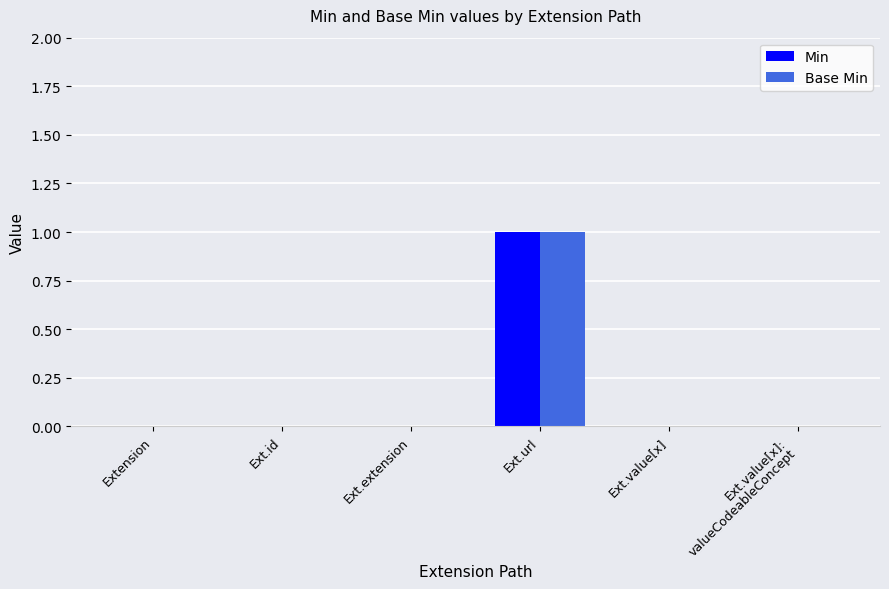

What are all the series names shown in the legend?

Min, Base Min